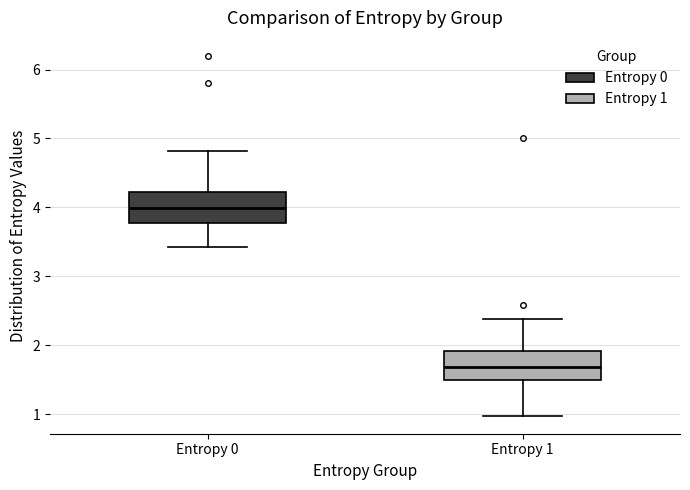

Which box's median line is the lowest?

Entropy 1